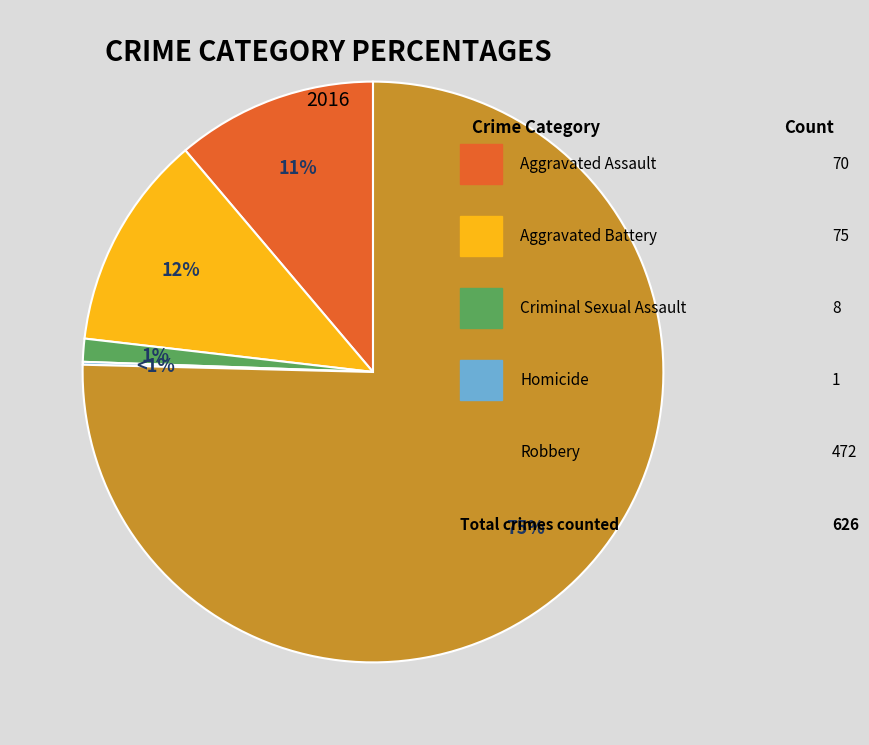

What is the largest slice in the pie chart?

Robbery